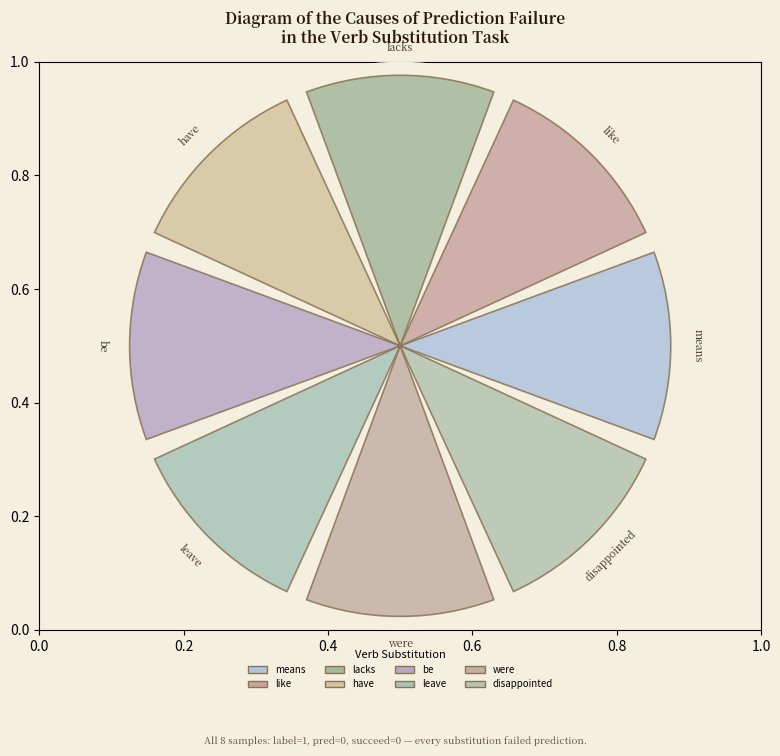

Which slice is the largest?

means